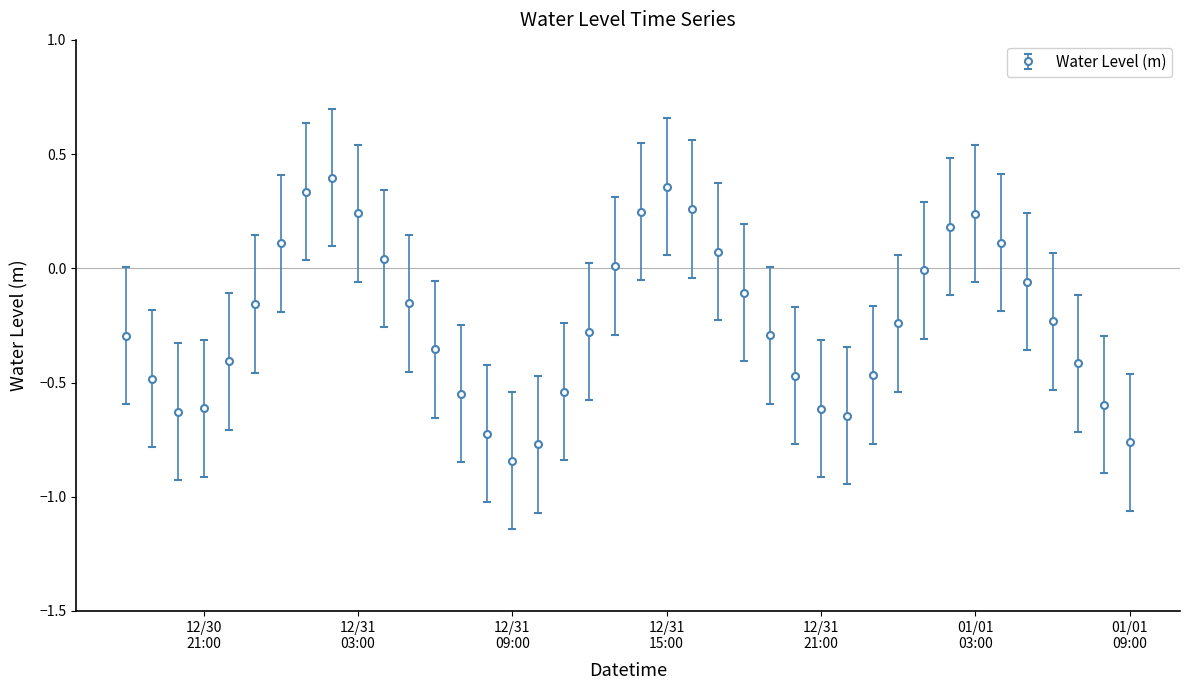

What is the difference between the maximum and second lowest values?

1.2